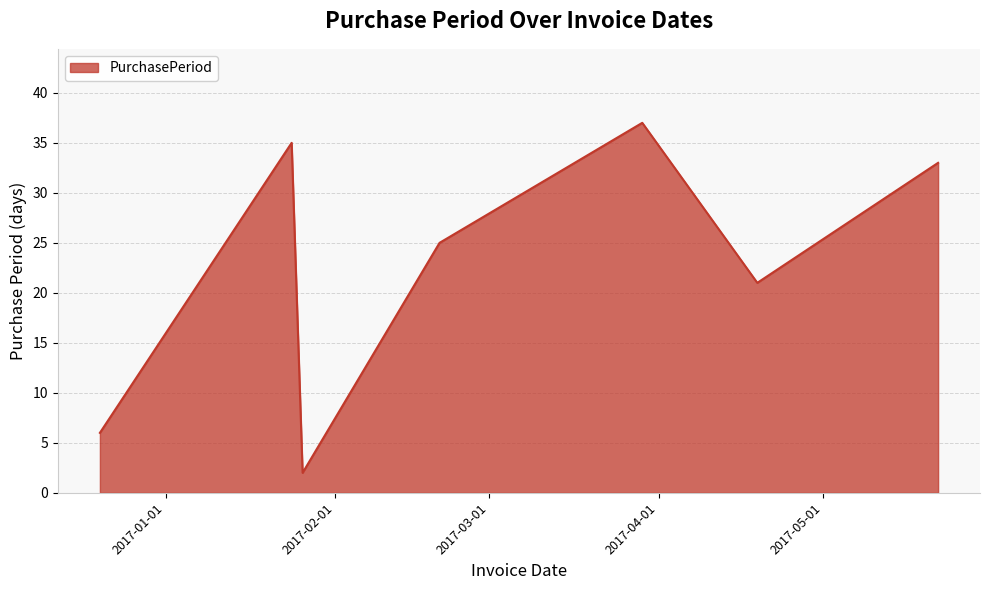

What is the difference between the second highest and second lowest values?

29